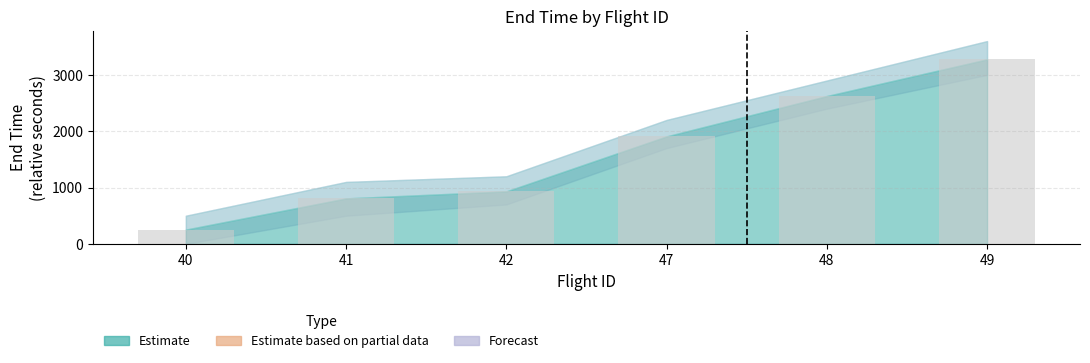

Which label corresponds to the smallest value in the chart?

40